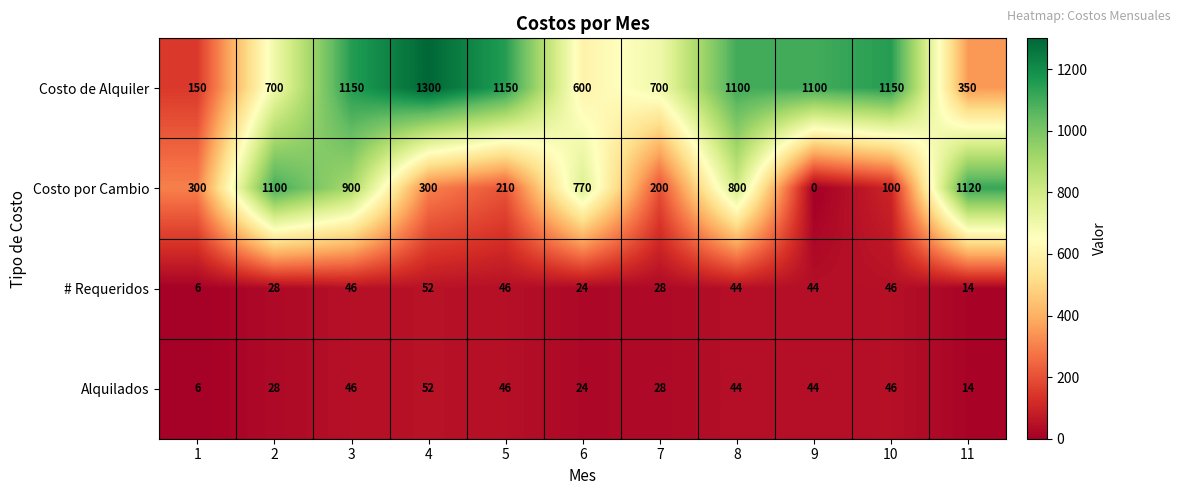

At which category does the chart reach its minimum across all series?

9